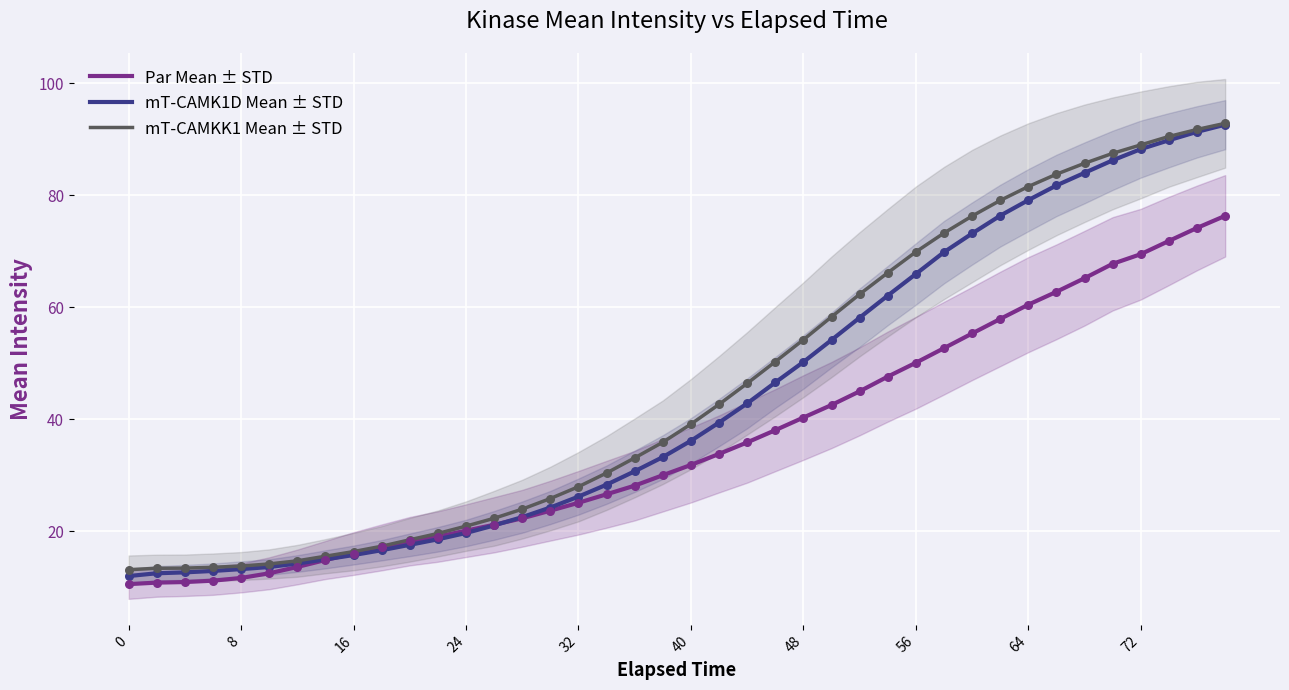

At how many categories does at least one series exceed 69?

12